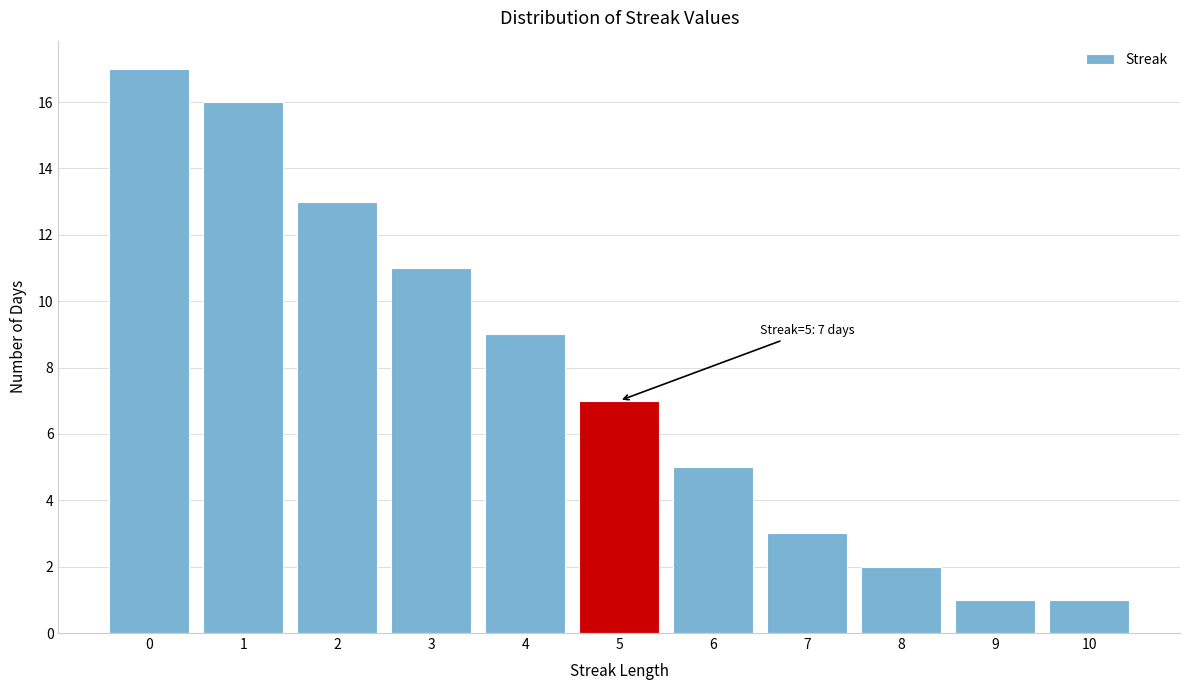

Reading right to left, list all the values displayed in this chart.

1	1	2	3	5	7	9	11	13	16	17